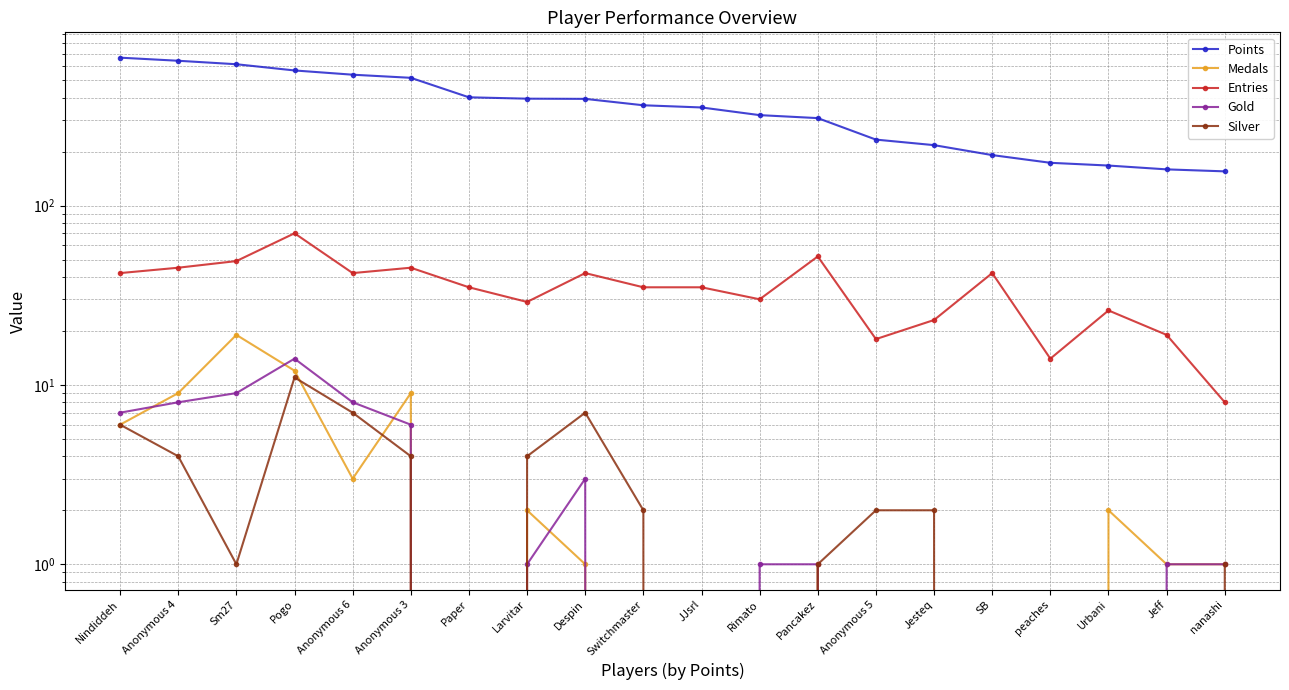

What is the total value across all series at Jesteq?

242